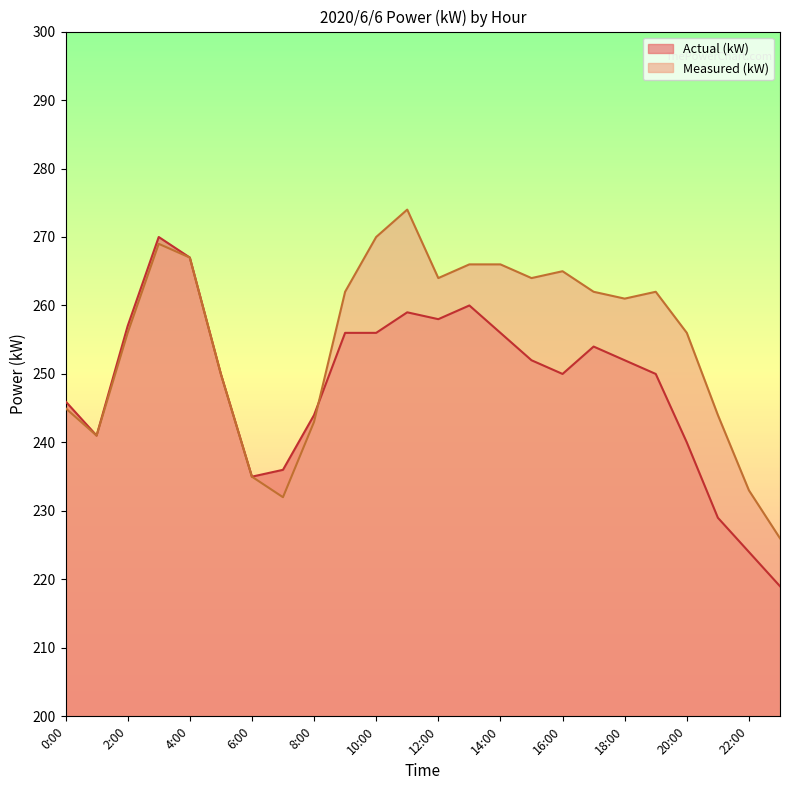

What is the maximum value shown in the chart?

274